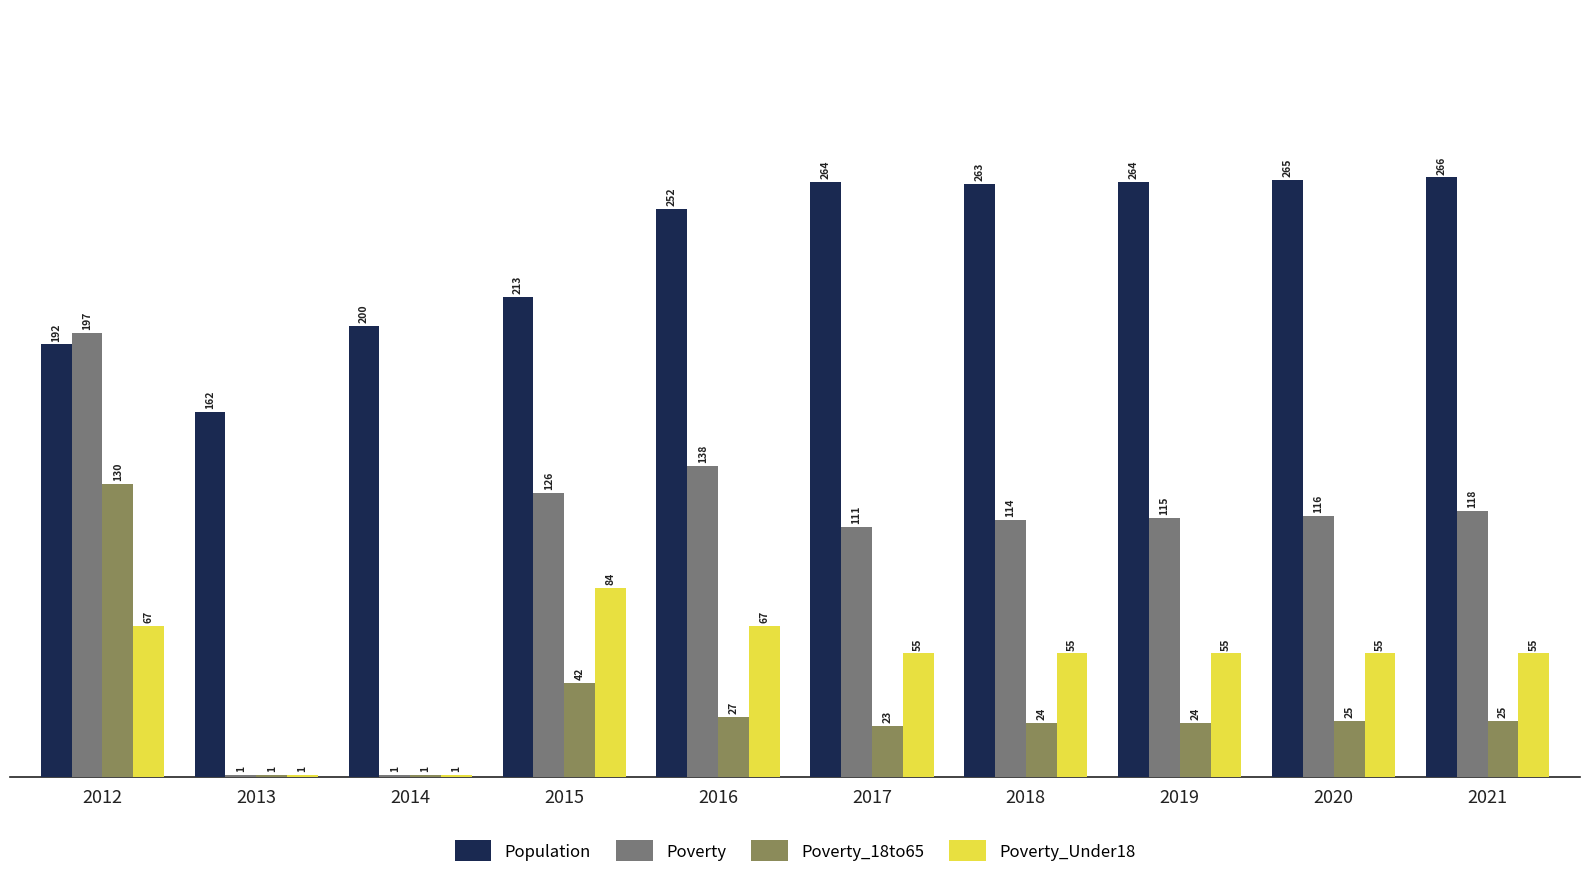

Which series changed the most between 2017 and 2018?

Poverty